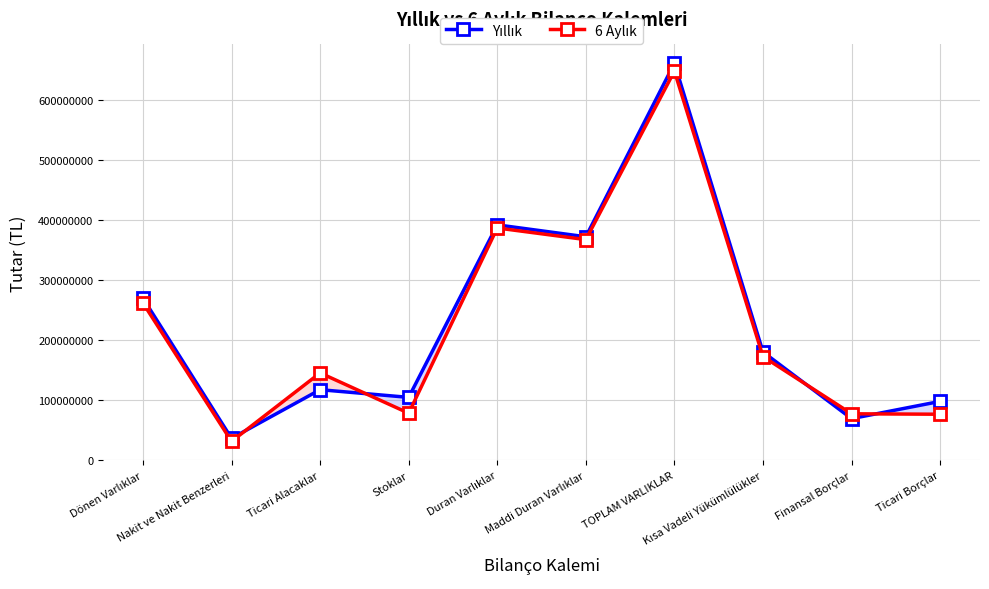

Is the value of Yıllık at Dönen Varlıklar greater than the value of 6 Aylık at TOPLAM VARLIKLAR?

No